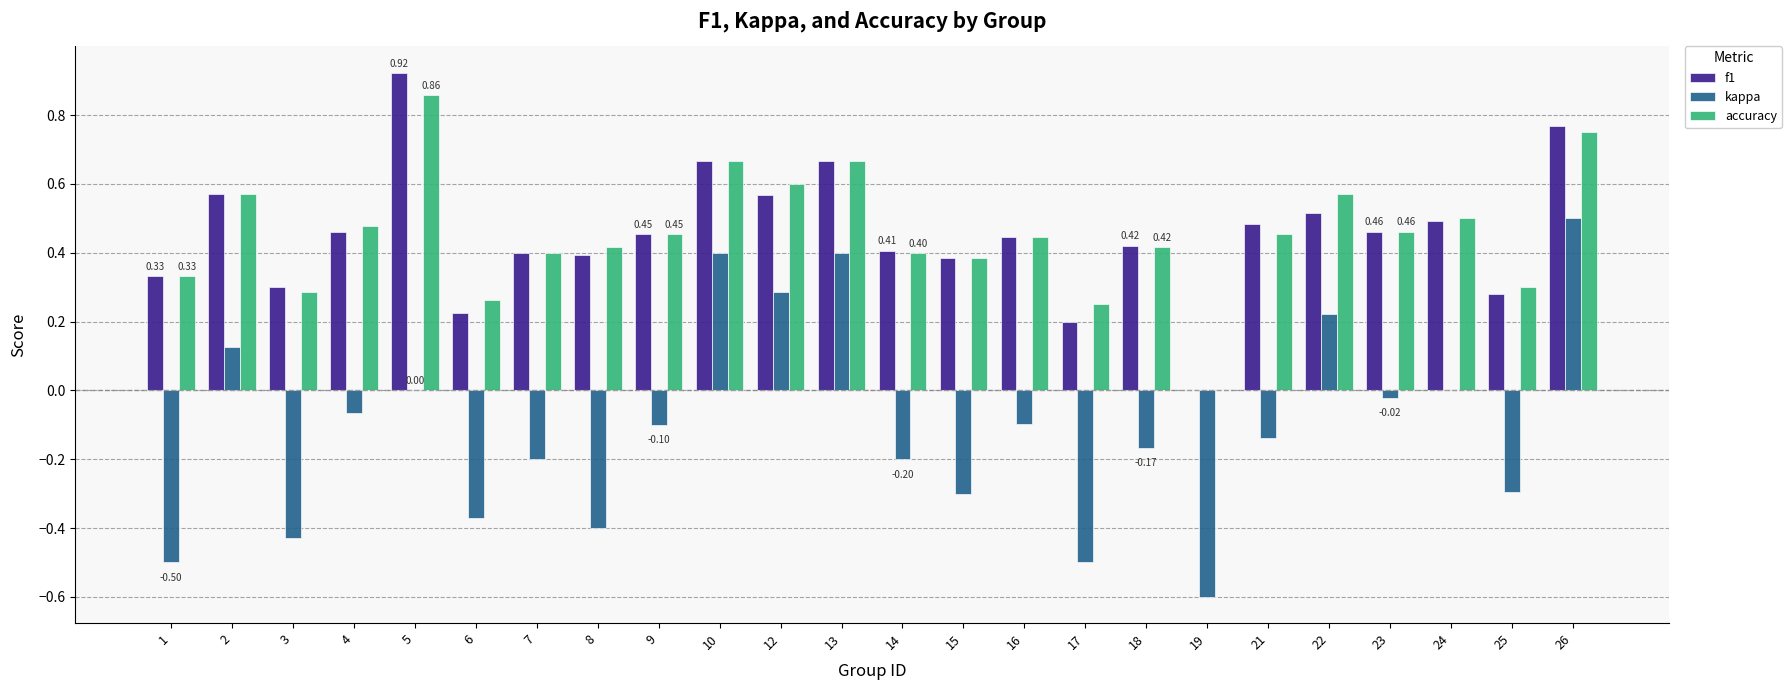

Which category has the highest value in the f1 series?

5